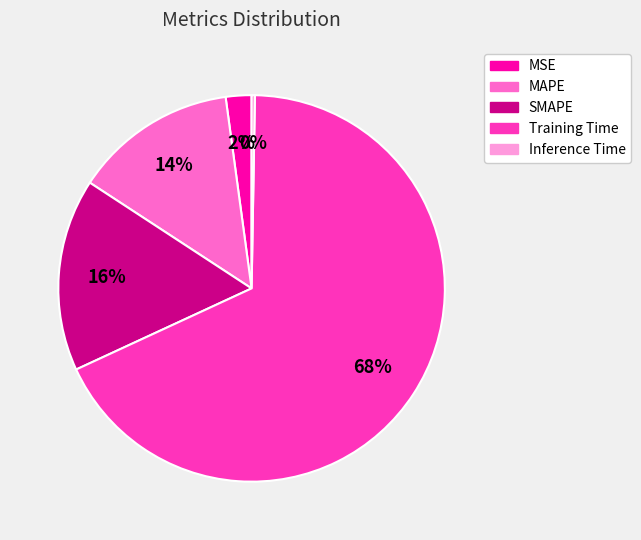

Is there a majority slice in this chart?

Yes